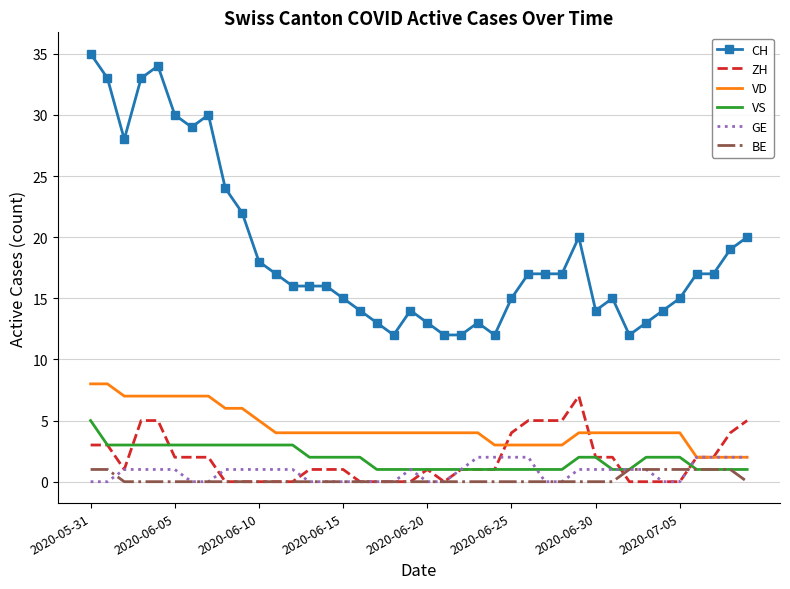

True or false: CH and GE intersect in this chart.

False